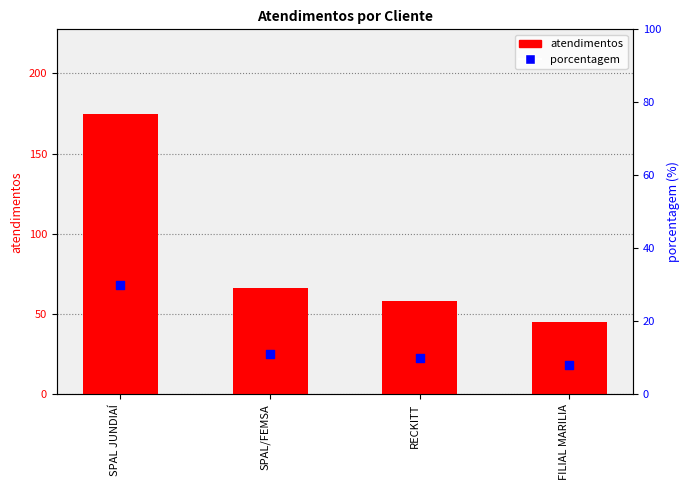

Which series has the largest Y range (max minus min)?

atendimentos